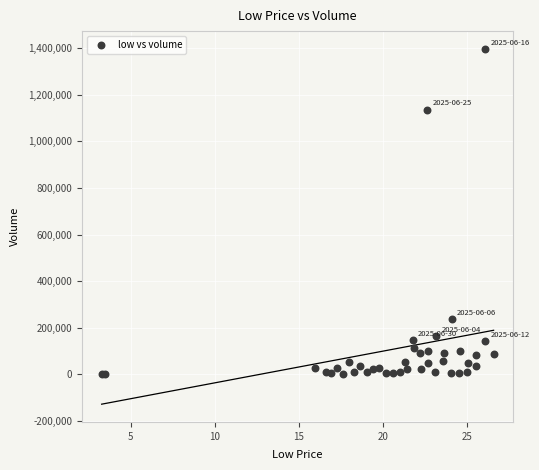

What Y value in the scatter plot is closest to 698982?

1137122